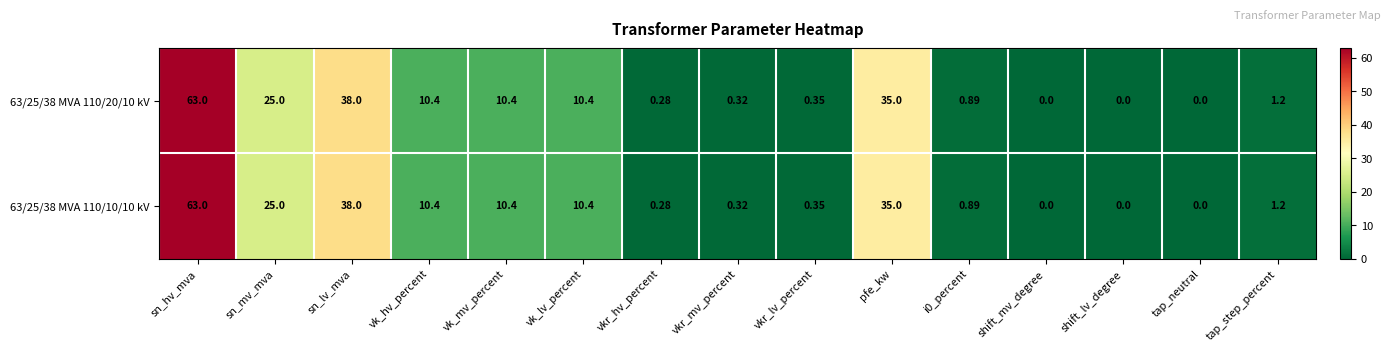

At which category is the sum across all series the highest?

sn_hv_mva